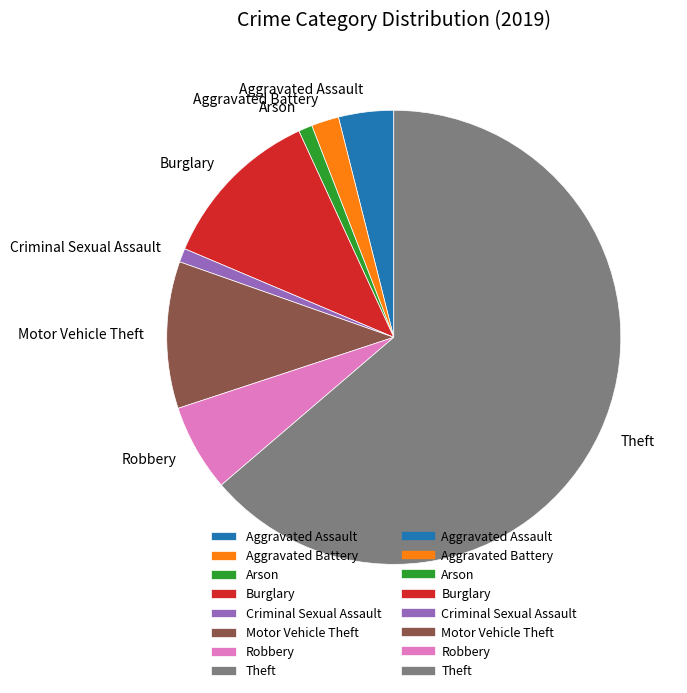

What is the ratio of the value at Burglary to the value at Arson?

12.0